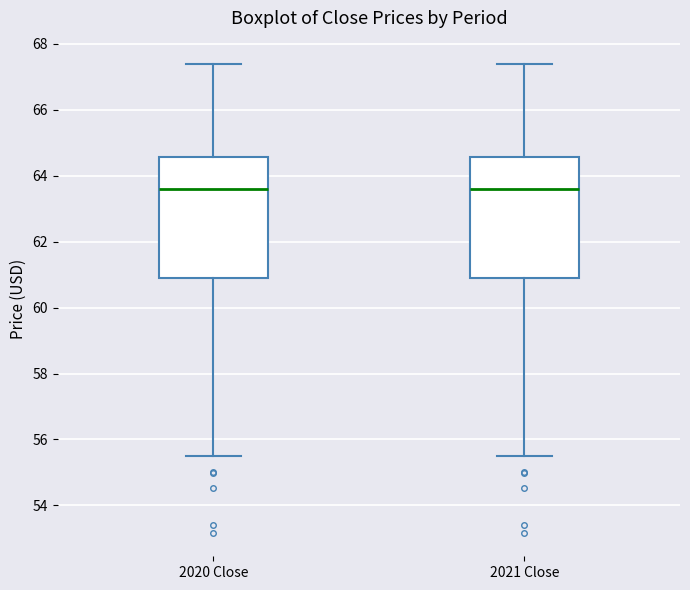

Reading left to right, read every box against the y-axis: the position of its median line, the range the box covers, and the ends of its whiskers. The values are not printed on the chart, so give them approximately, as read against the axis.

2020 Close: median 63.6, box 61.0 to 64.6, whiskers 55.6 to 67.4
2021 Close: median 63.6, box 61.0 to 64.6, whiskers 55.6 to 67.4